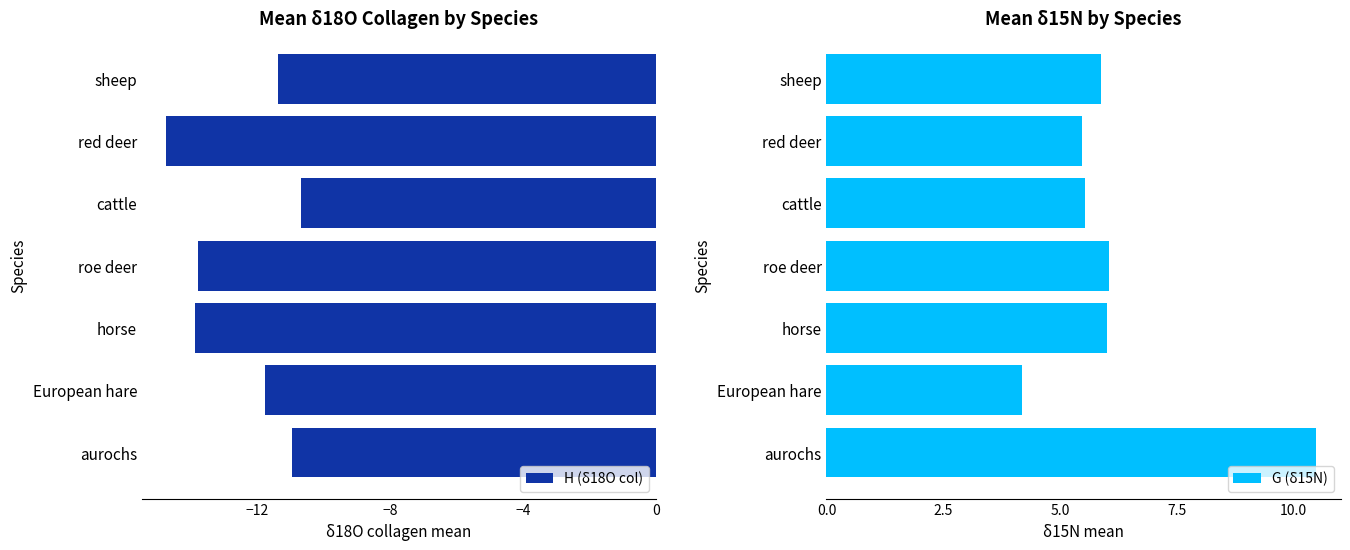

Count the H (δ18O col) values in the range -13 to -10.

4